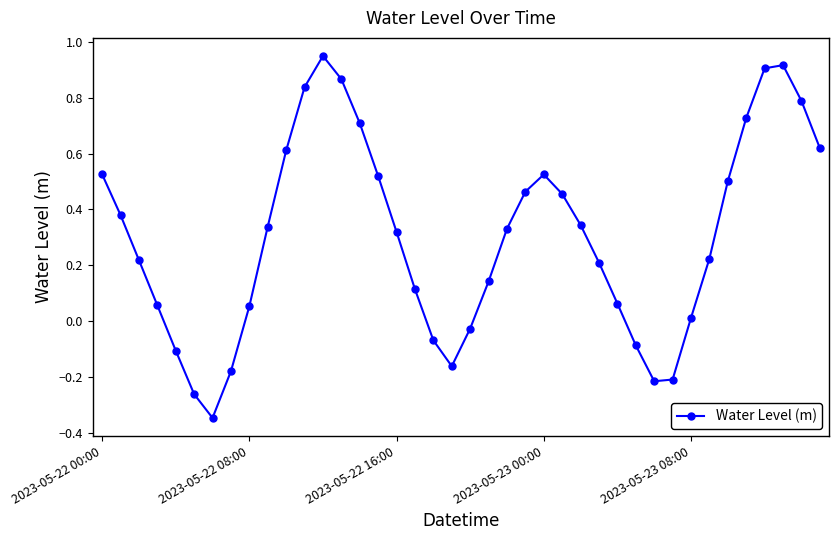

What is the difference between the maximum and minimum values?

1.3